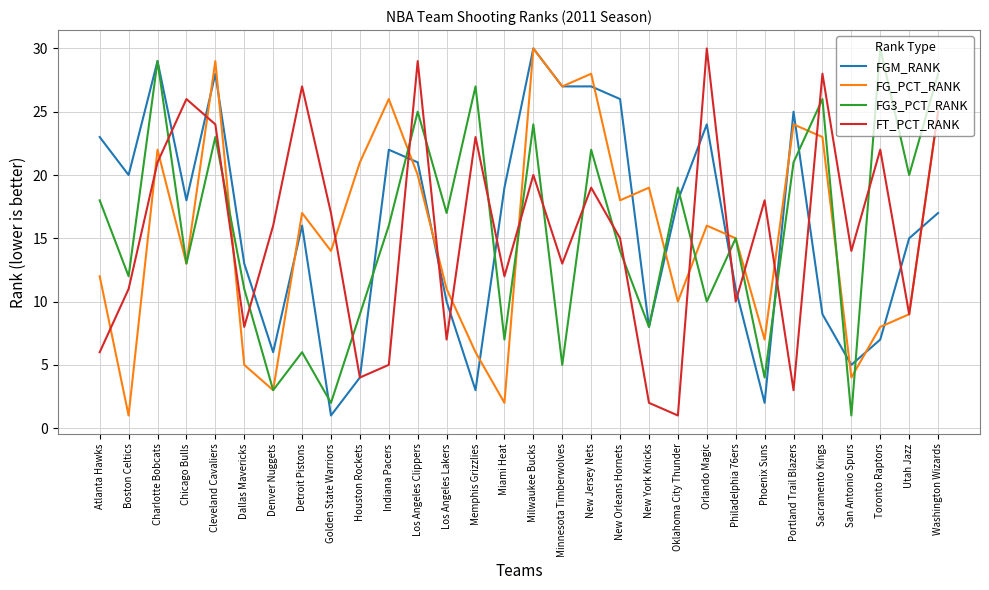

What position from the right is Portland Trail Blazers?

6